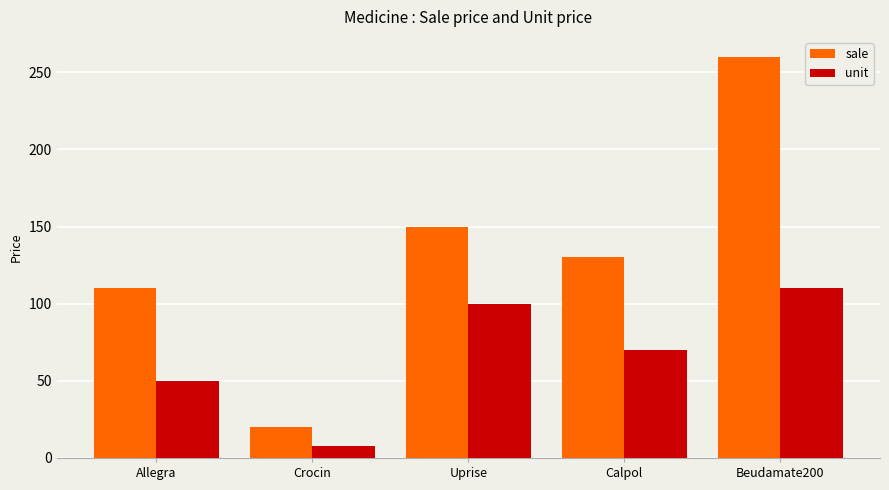

How many distinct data groups are displayed?

2